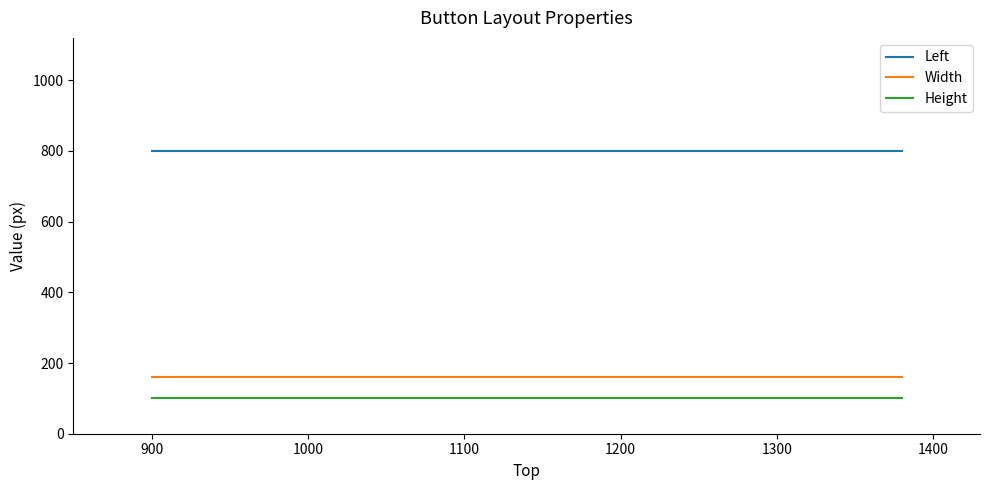

Which series has the largest total across all categories?

Left